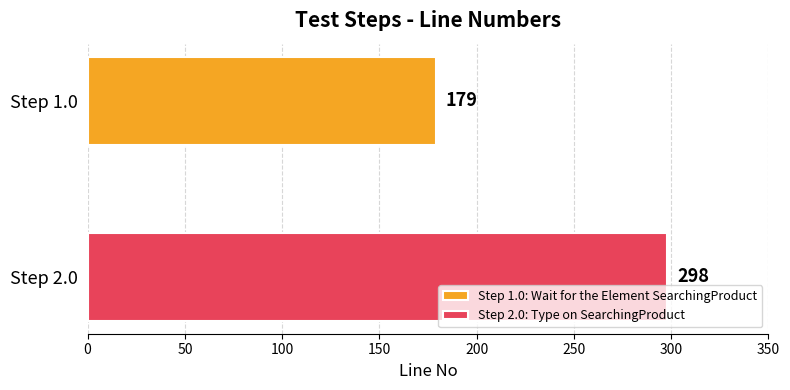

Which series has the widest spread of values?

Step 1.0: Wait for the Element SearchingProduct